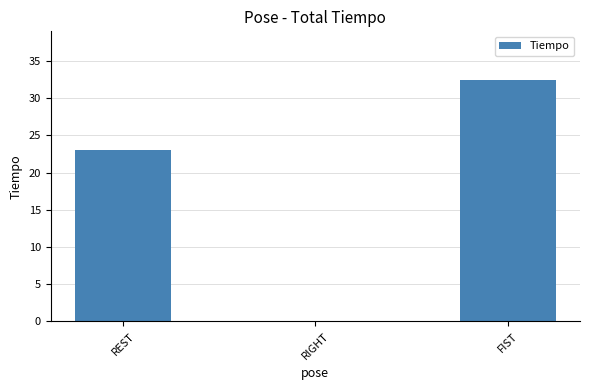

Between FIST and REST, which is larger?

FIST